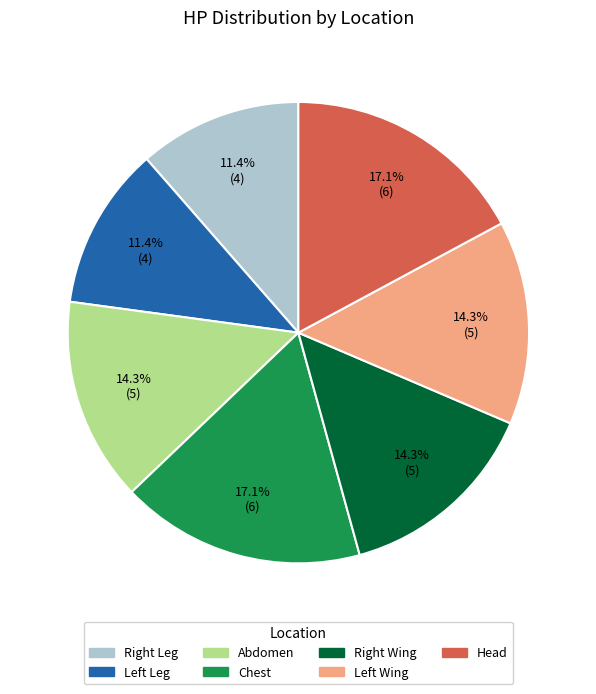

What is the ratio of the value at Chest to the value at Head?

1.0